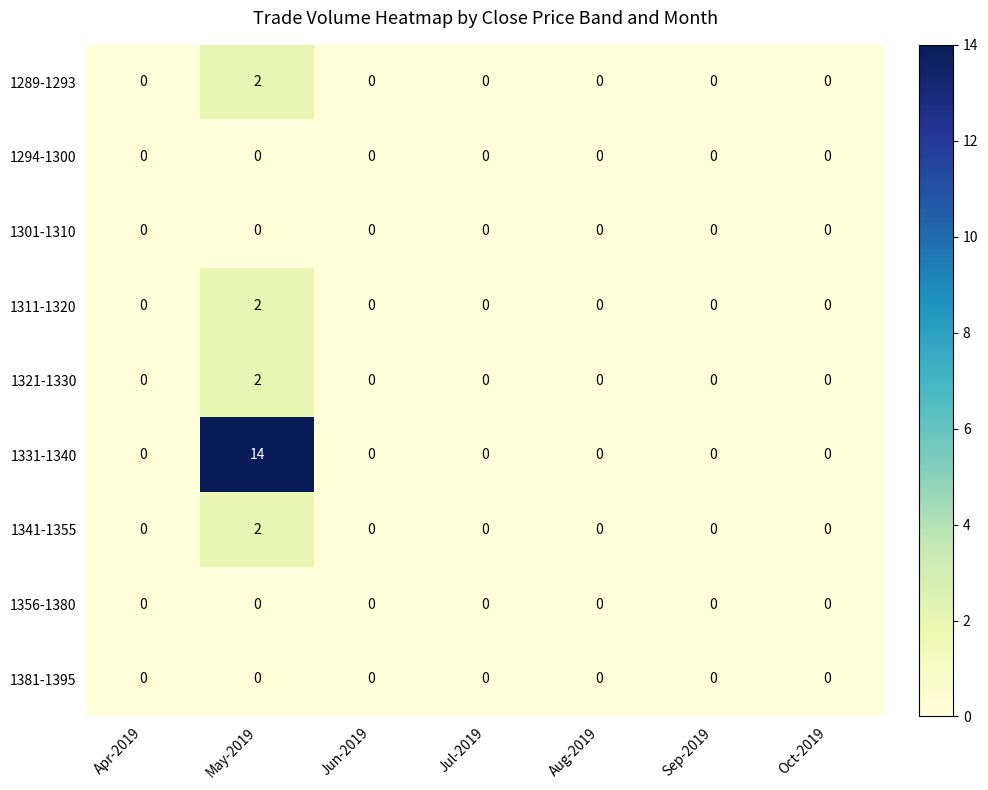

Which series has the widest spread of values?

1331-1340